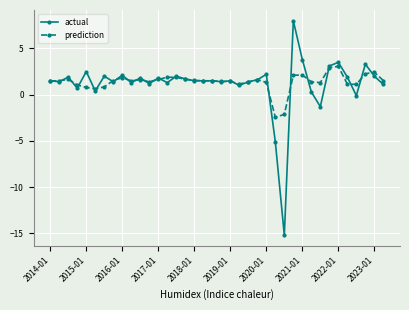

List the series in order of their peak value, lowest first.

prediction, actual